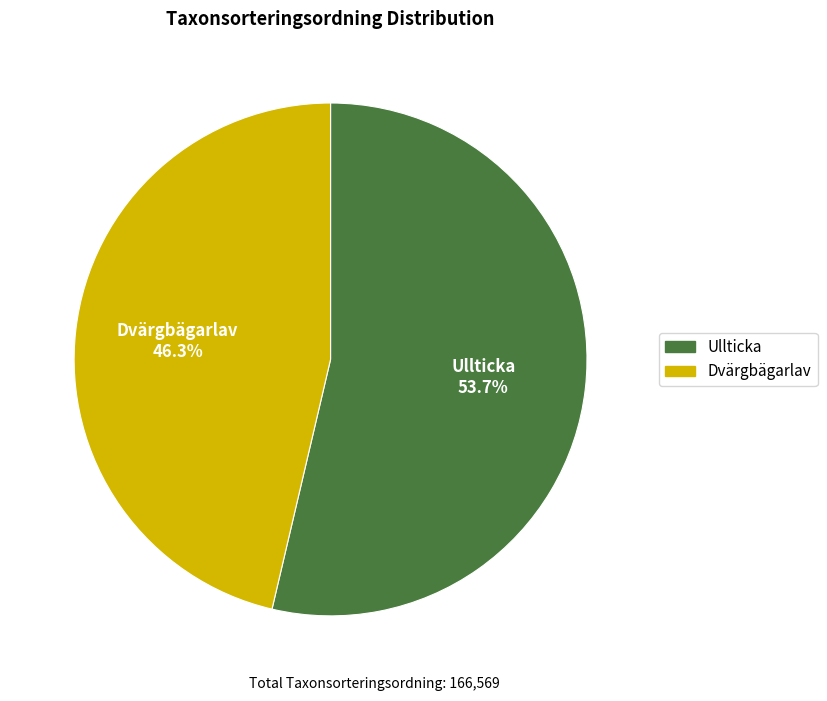

What percentage is the Dvärgbägarlav slice, to the nearest percent?

46%